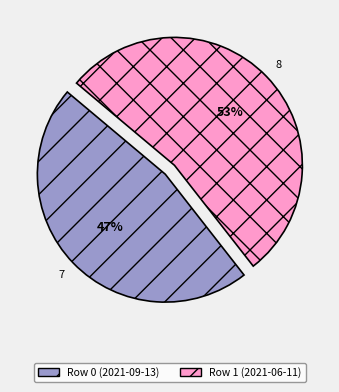

What is the majority slice?

Row 1 (2021-06-11)